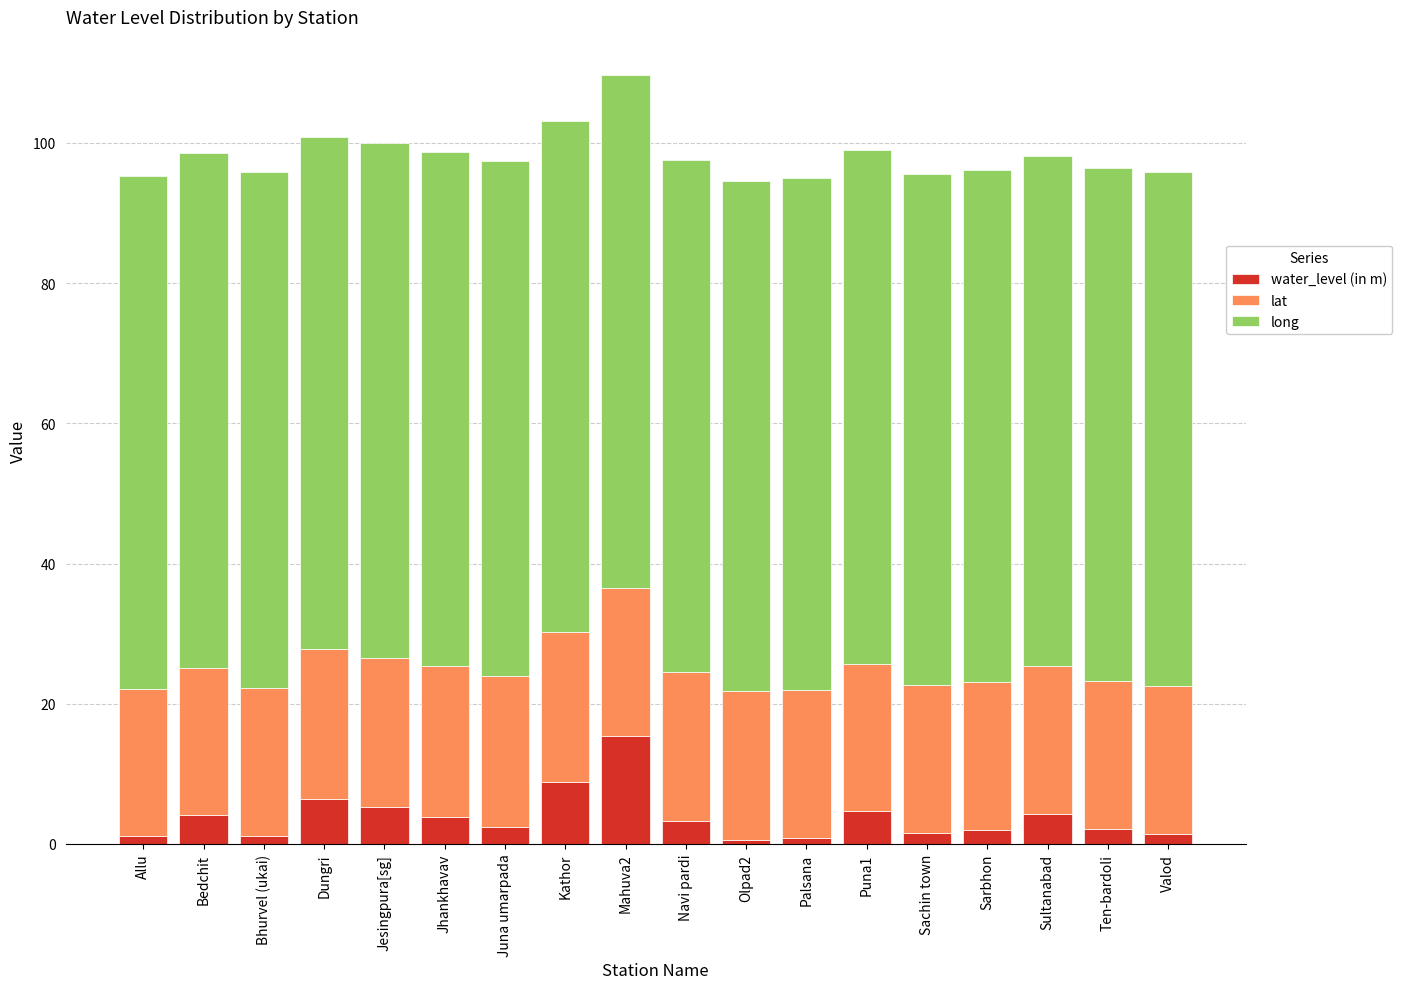

Are the bars horizontal?

No